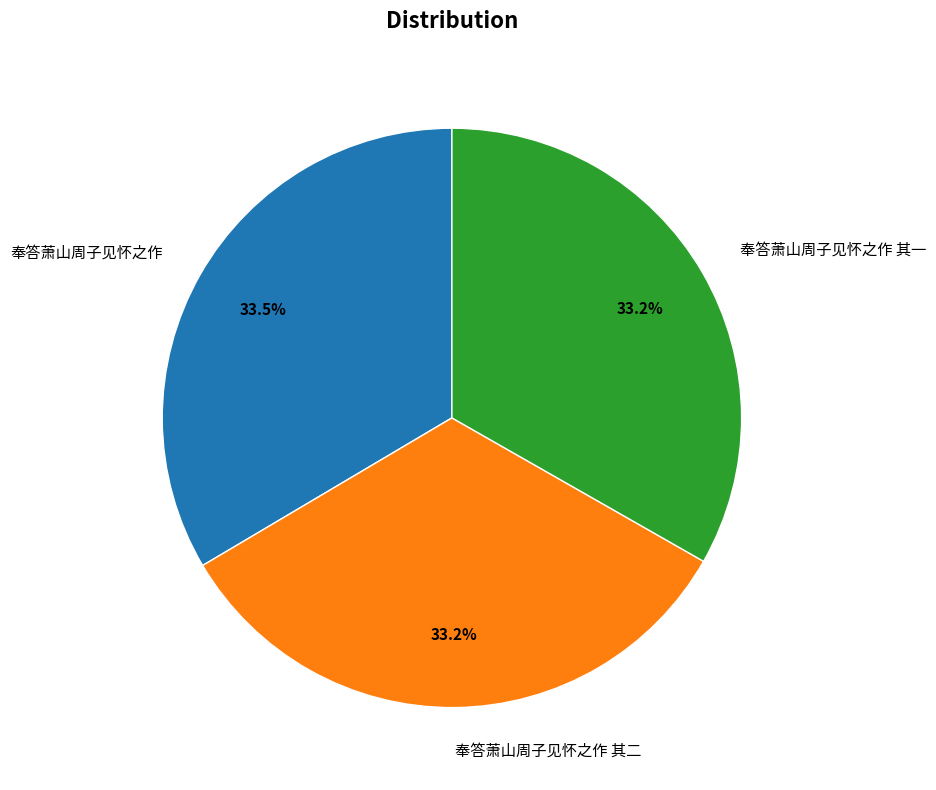

Is 奉答萧山周子见怀之作 其二 the majority of the pie?

No